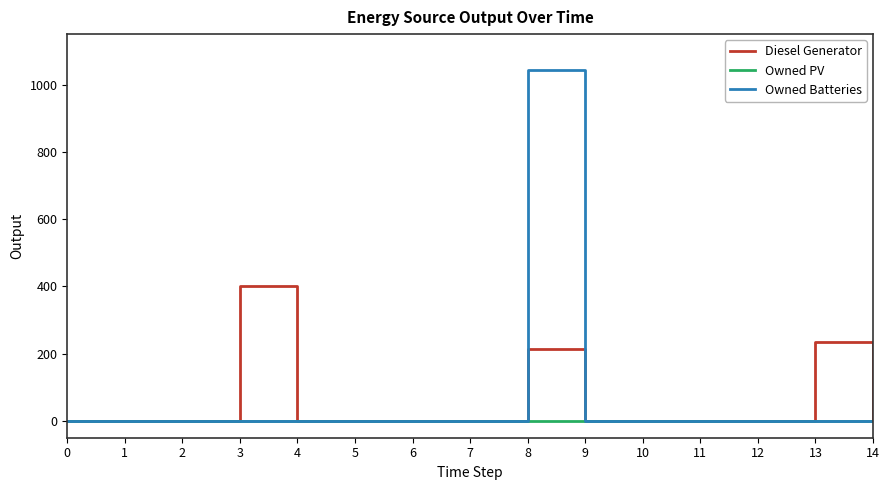

Which series changed the most between 3 and 9?

Diesel Generator